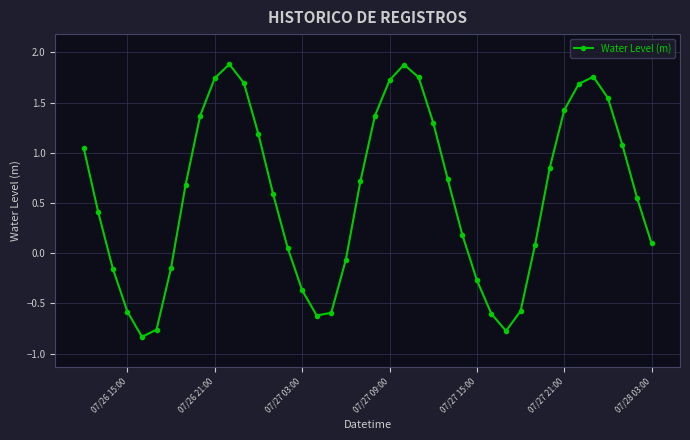

What is the value of the 21st point from the left?

1.4